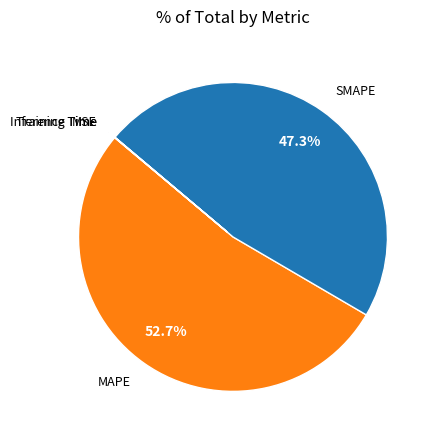

Is there a majority slice in this chart?

Yes